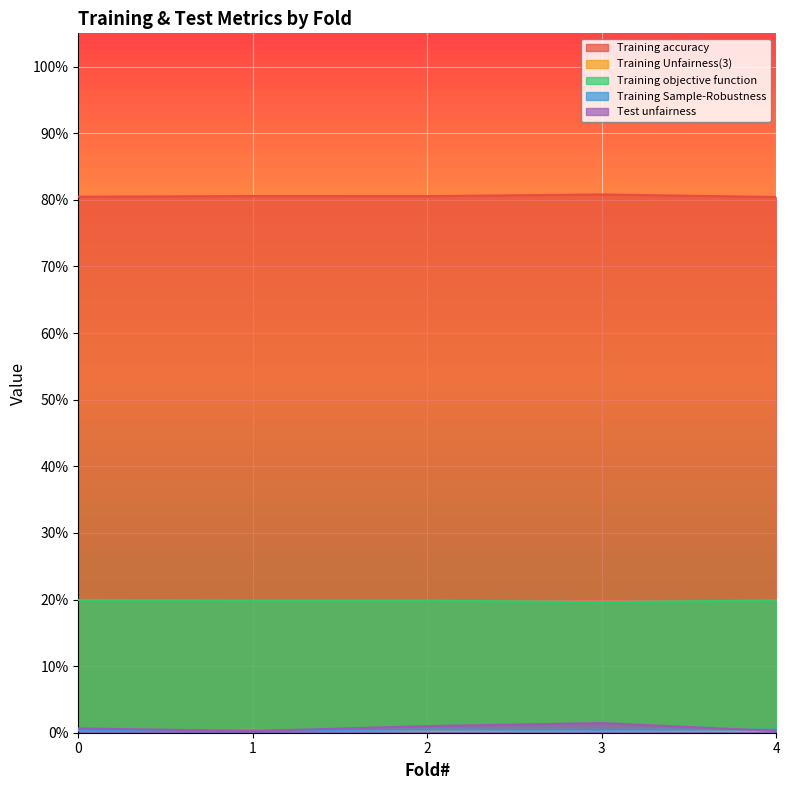

At 2, list the series in order from smallest to largest.

Training Unfairness(3), Training Sample-Robustness, Test unfairness, Training objective function, Training accuracy